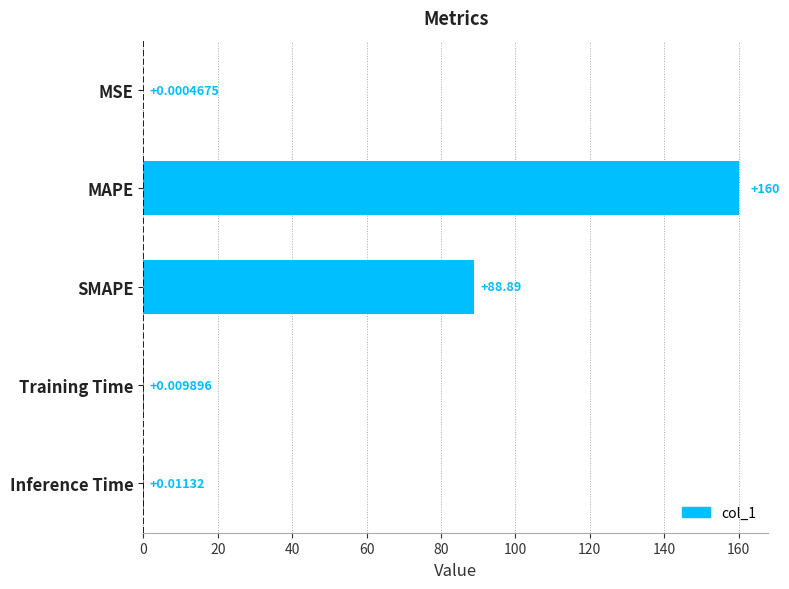

Which category has the highest value across all series?

MAPE